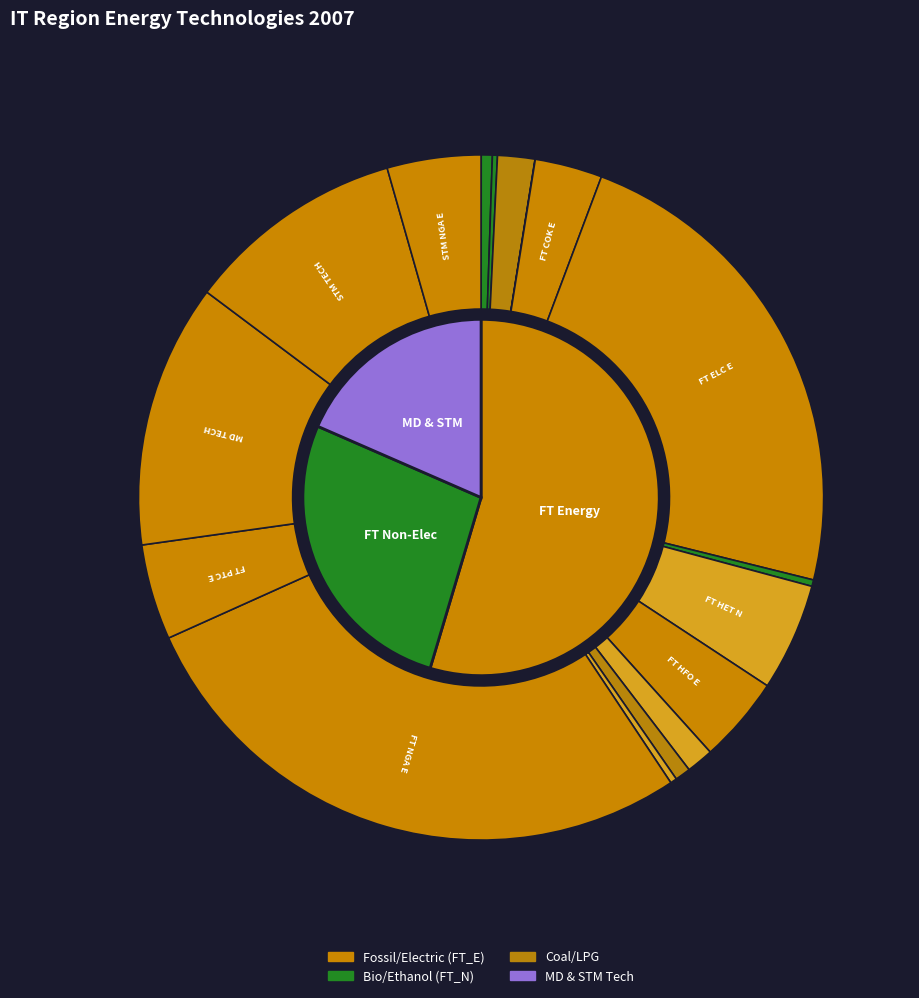

What percentage is the IND_FT_NGA_E slice, to the nearest percent?

28%